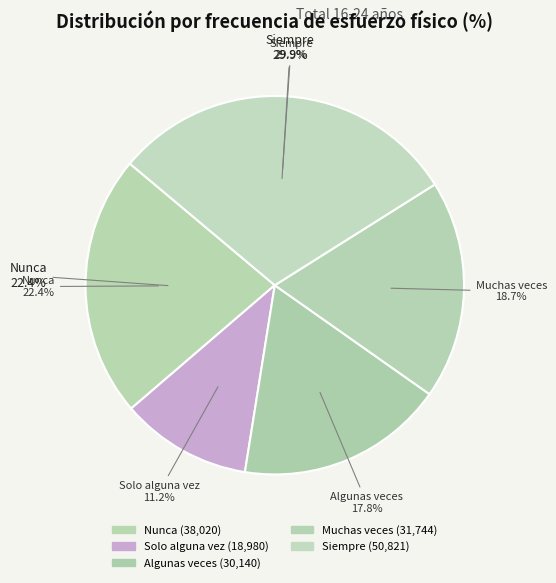

What portion of the pie excludes Muchas veces?

81.3%